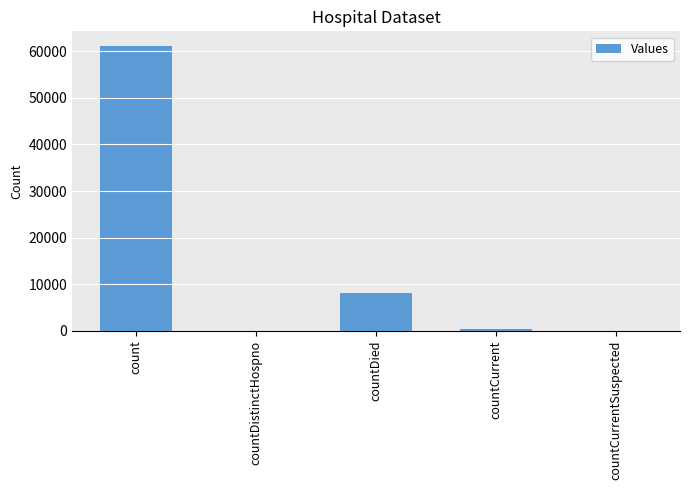

Where is the data nearest to the value 30607?

countDied